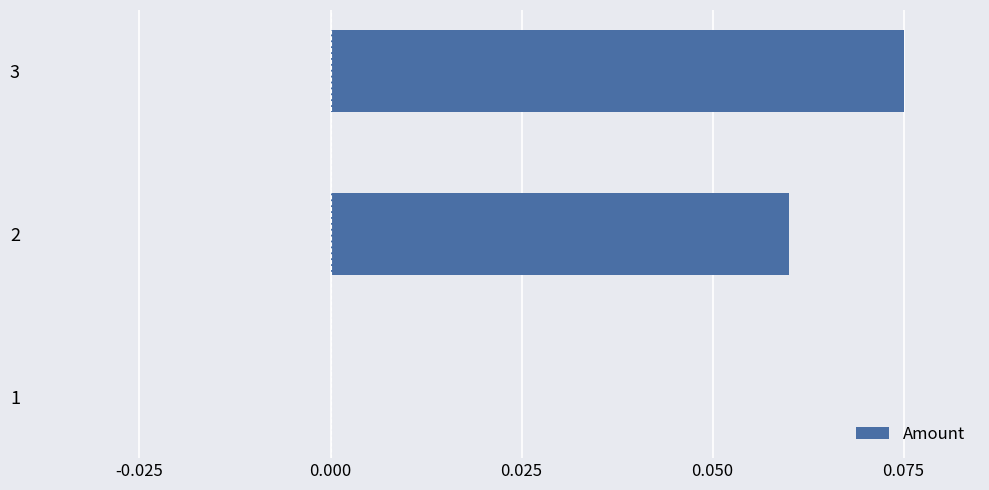

Which category has the highest value across all series?

3